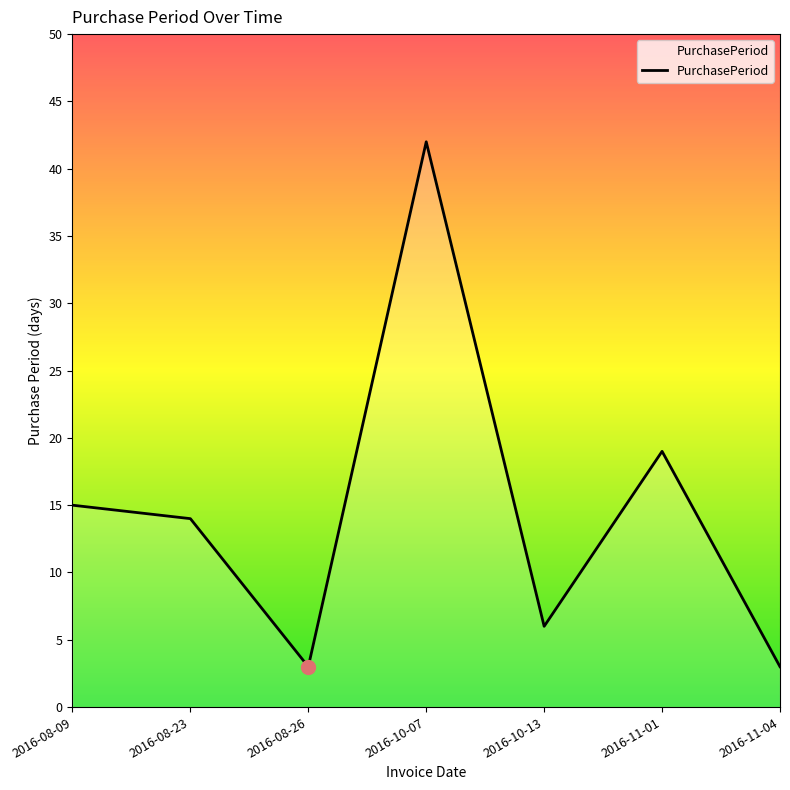

What is the maximum value shown in the chart?

42